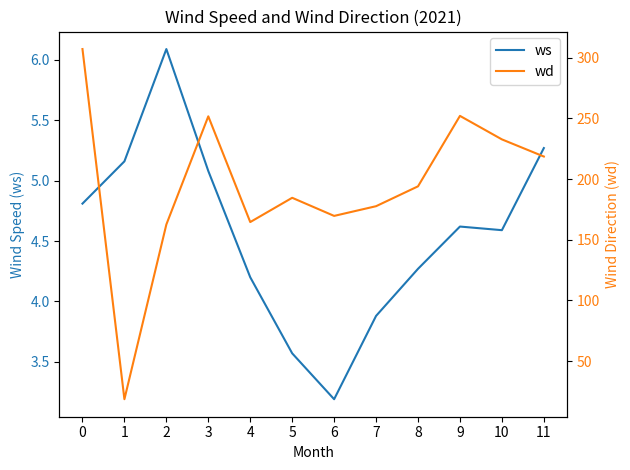

The ws series shows 2.3 at 10. True or false?

False